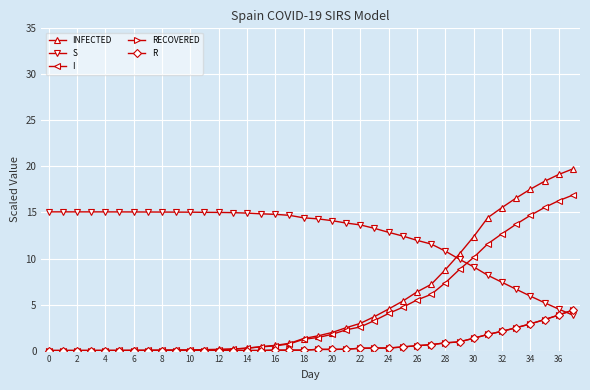

After their last crossing, which series has the higher values: R or S?

R